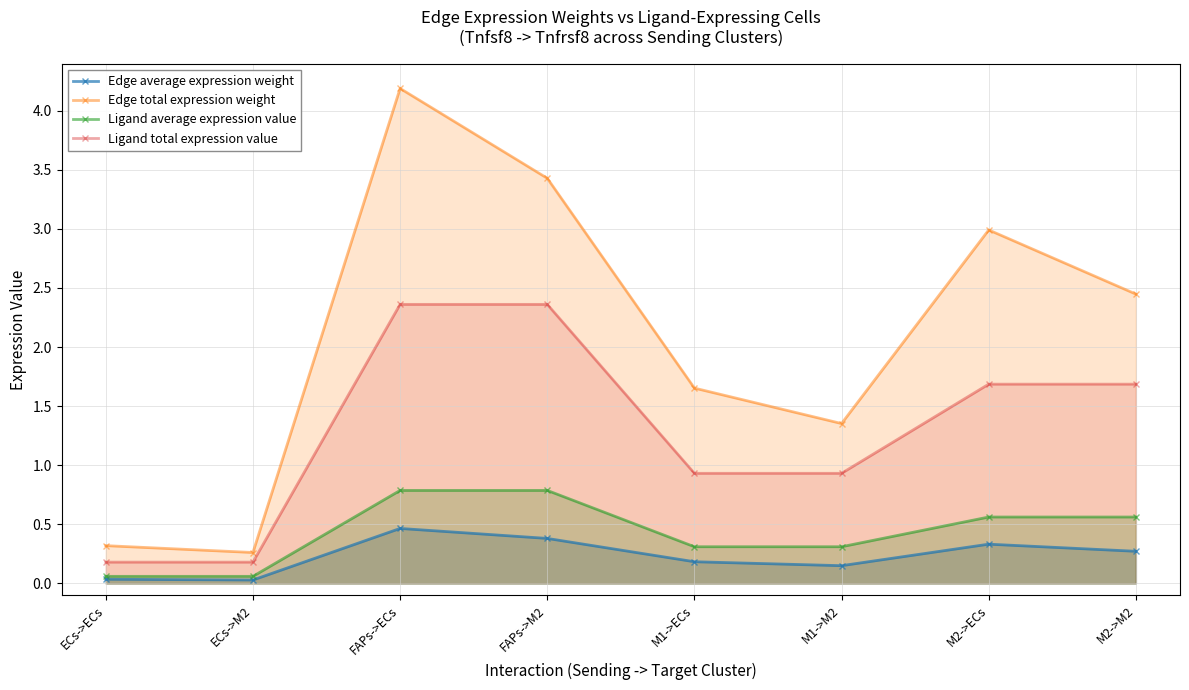

What position from the right is FAPs->ECs?

6